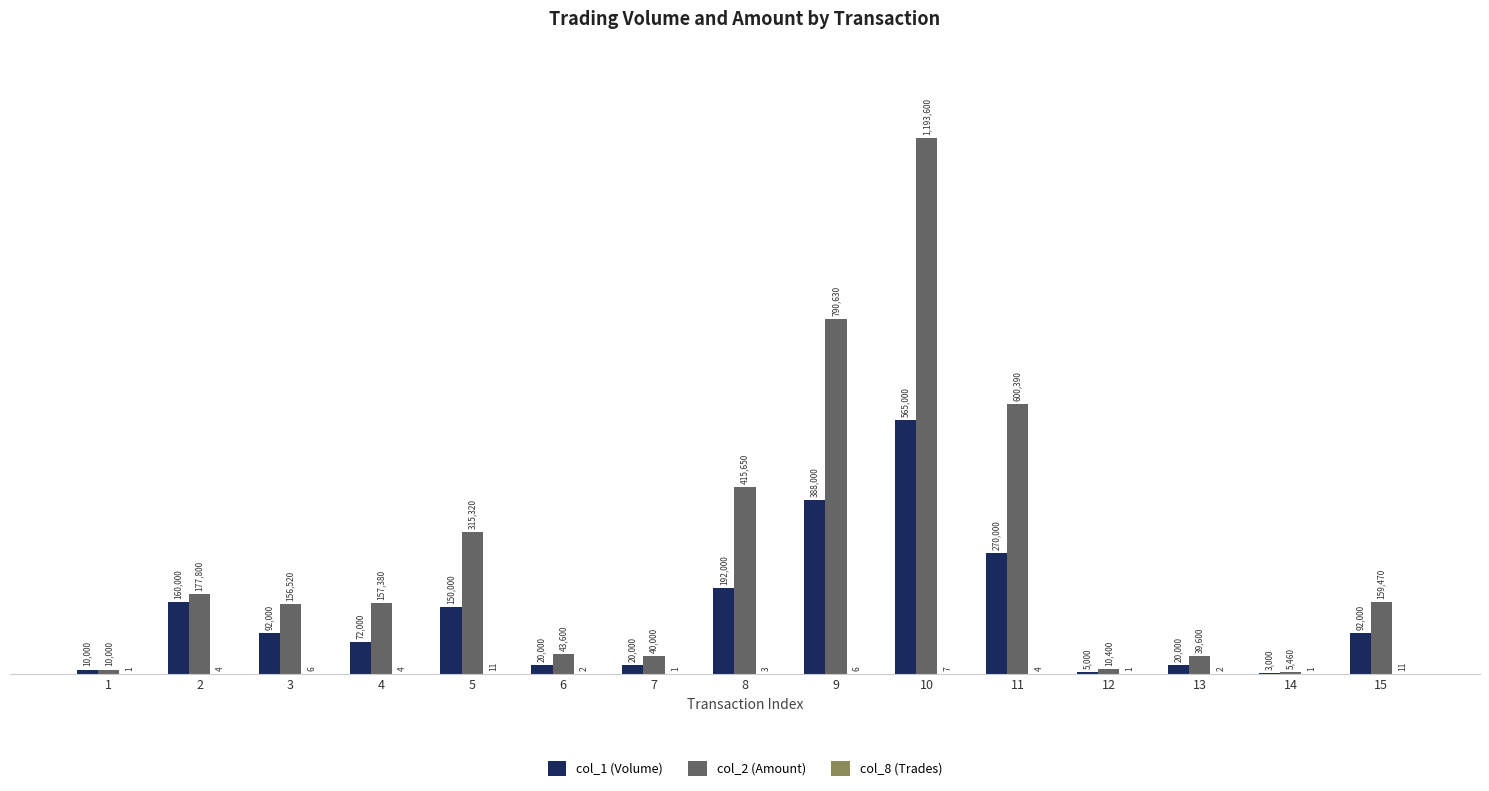

What is the highest value of the col_1 (Volume) series?

565000